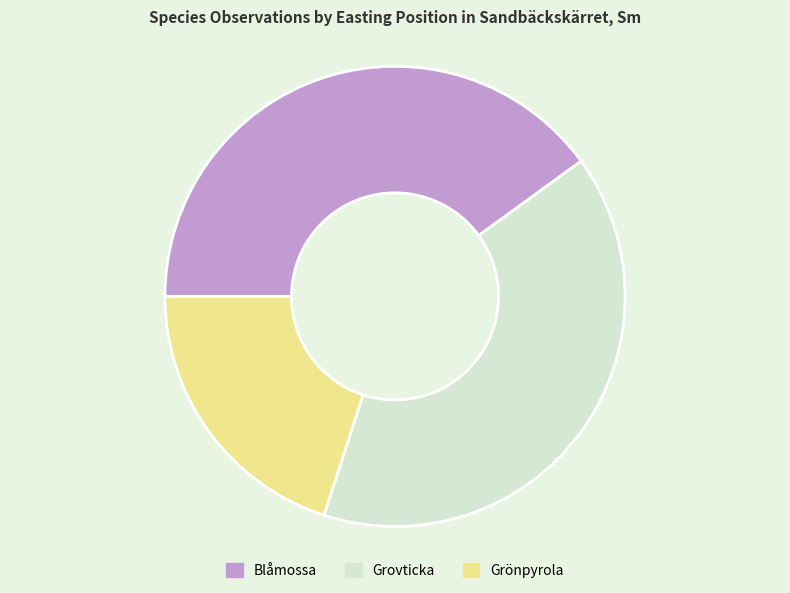

Count the number of slices in the pie.

3